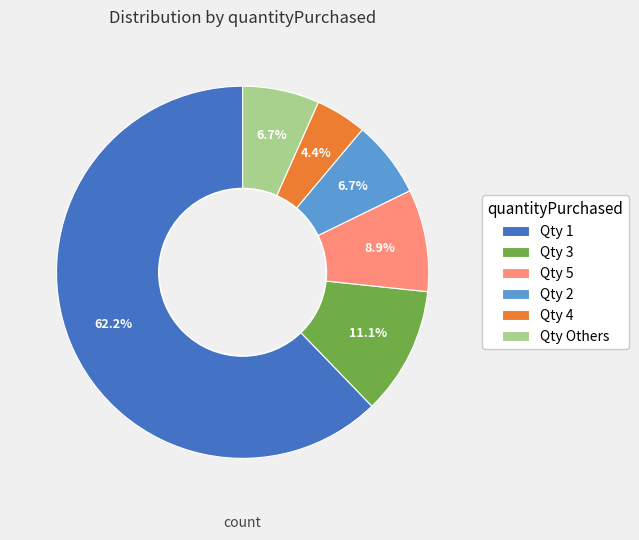

Which slice represents more than half of the pie?

Qty 1